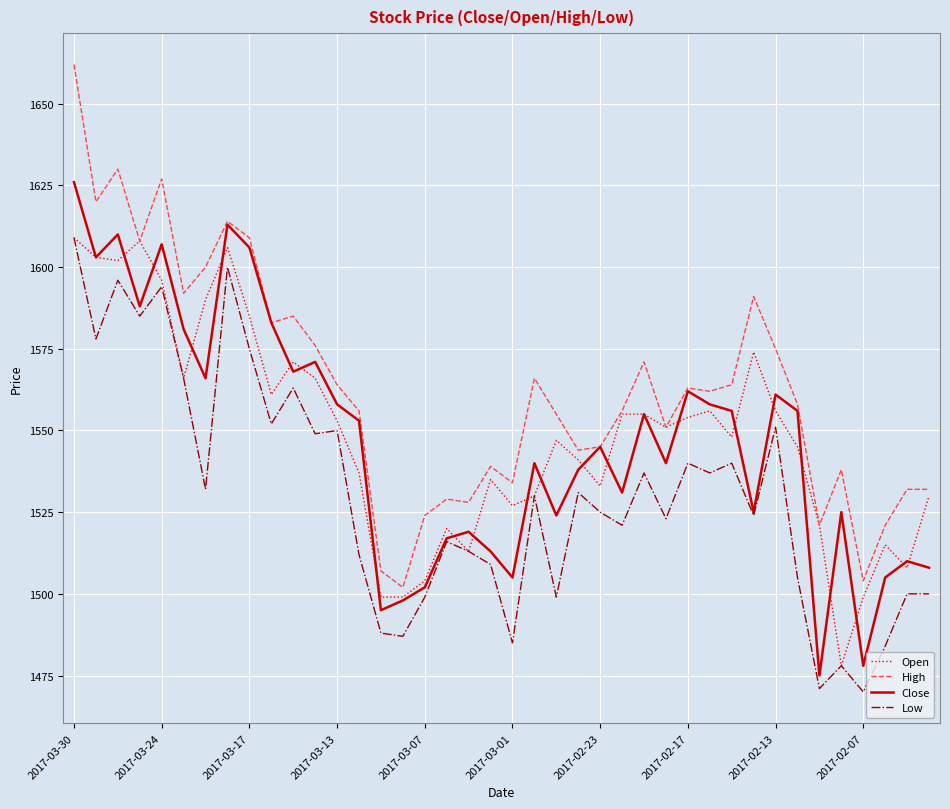

What are all the series names shown in the legend?

Open, High, Close, Low